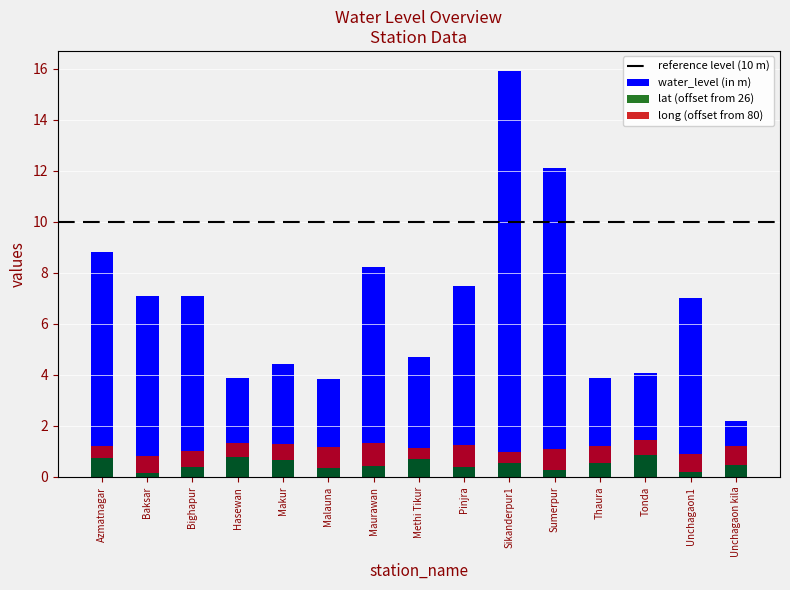

Is the value of long at Malauna greater than the value of water_level (in m) at Pinjra?

No